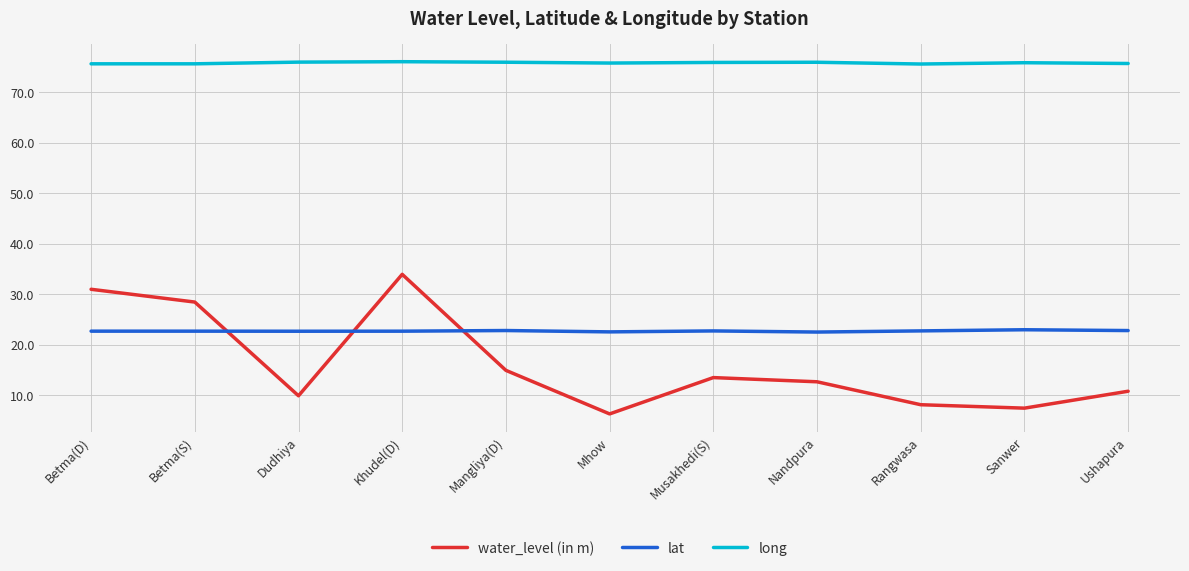

Is this an area chart (filled region under the line)?

No